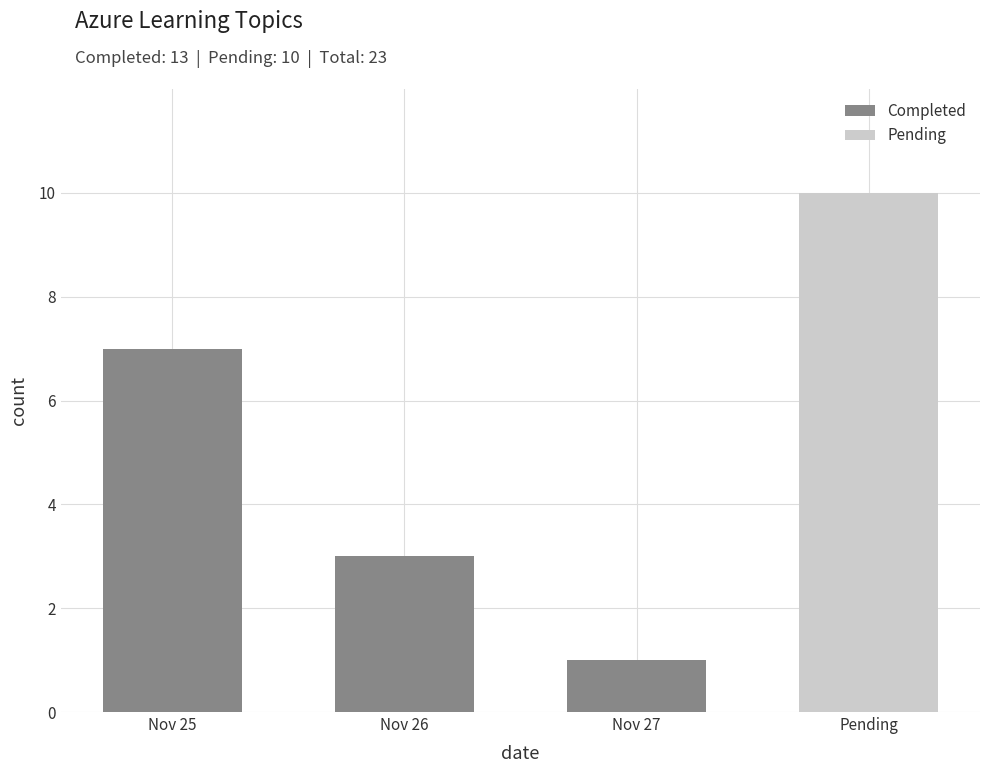

Which label corresponds to the smallest value in the chart?

Nov 27